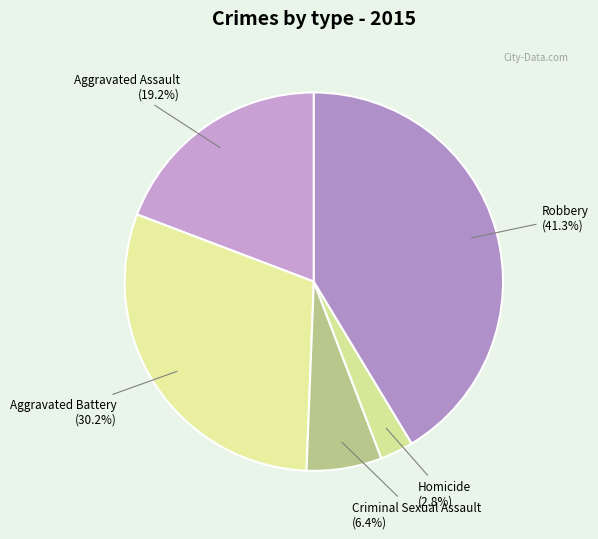

How many segments does this pie chart have?

5